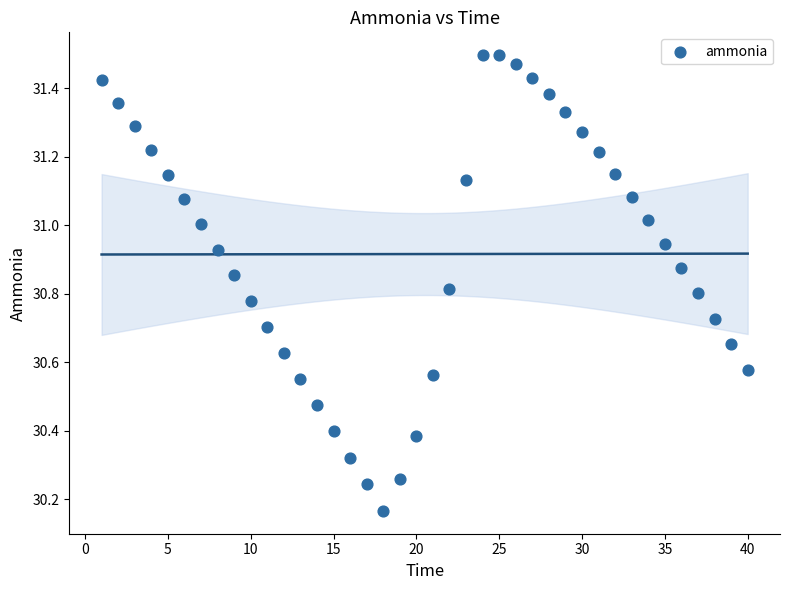

What is the range of Y values (max minus min)?

1.3